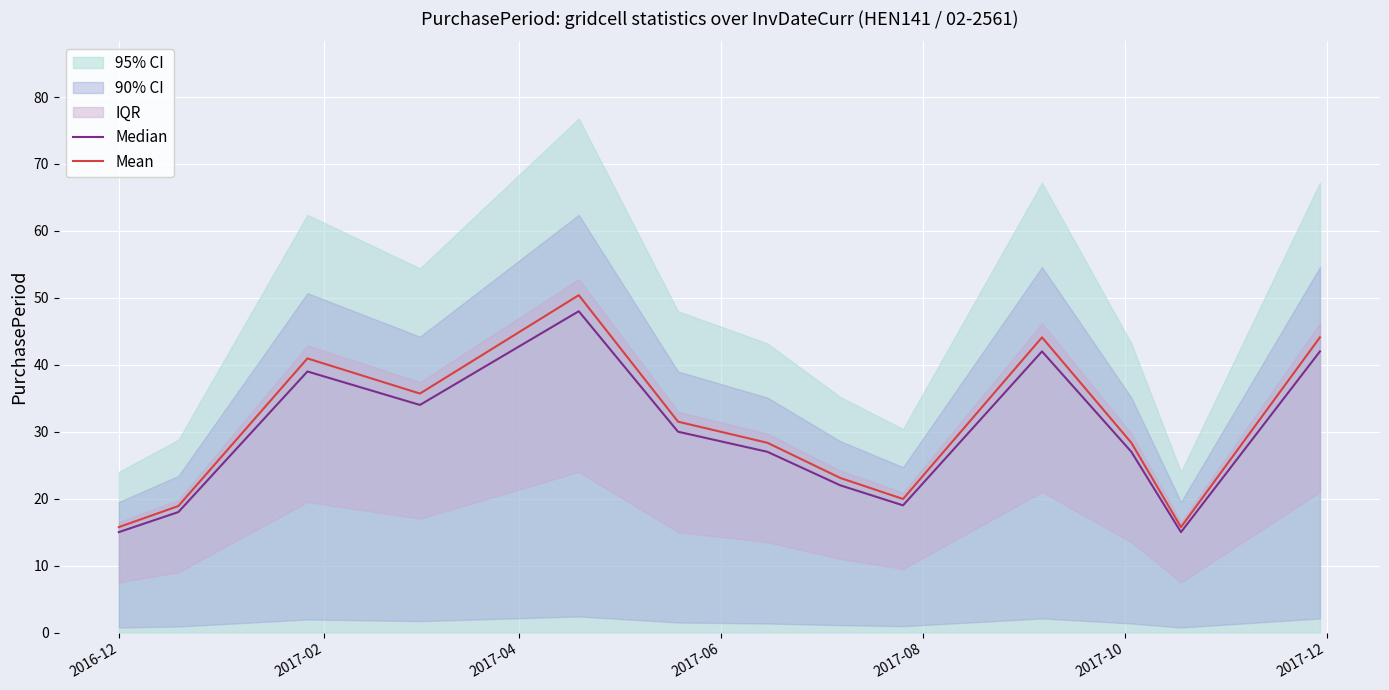

Is this an area chart (filled region under the line)?

No